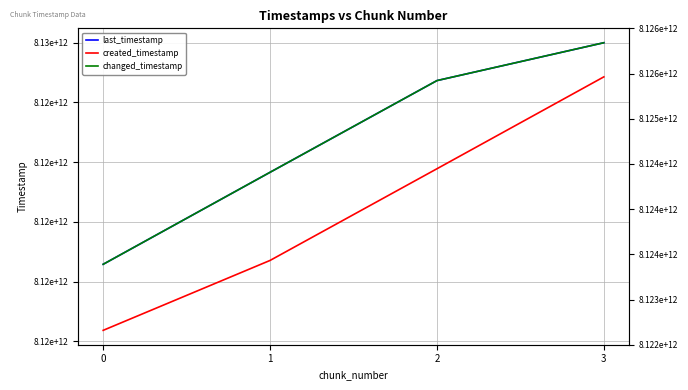

Reading left to right, transcribe all the data shown in this chart.

last_timestamp: 0=8123644991590	1=8124415045972	2=8125182511057	3=8125499529852
created_timestamp: 0=8123092218079	1=8123677290397	2=8124444624251	3=8125213726878
changed_timestamp: 0=8123644991590	1=8124415045972	2=8125182511057	3=8125499529852